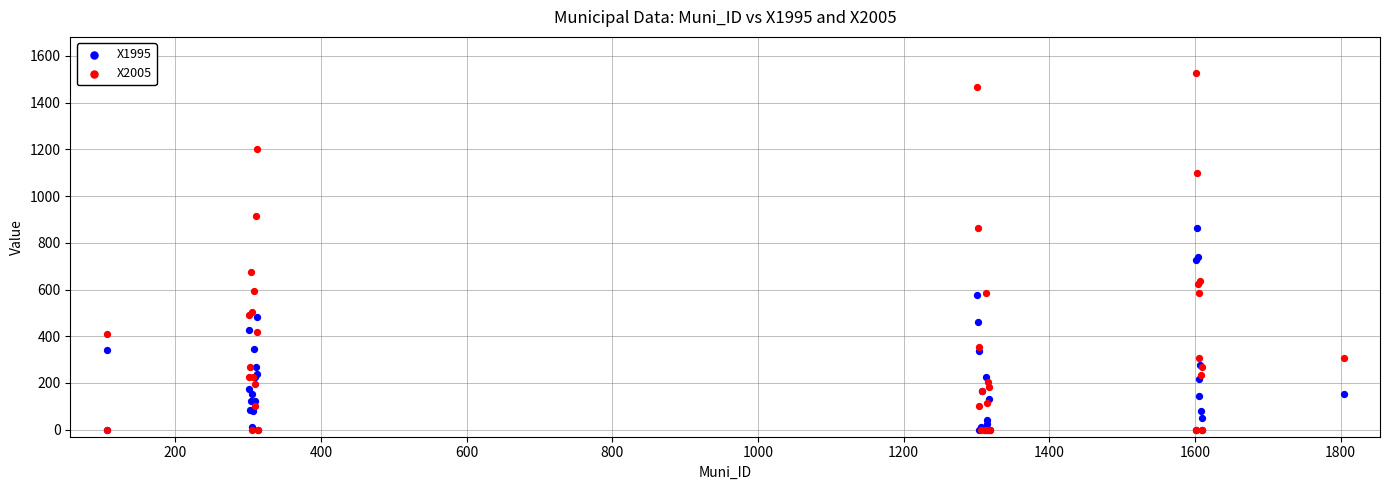

Which series reaches the maximum Y coordinate?

X2005